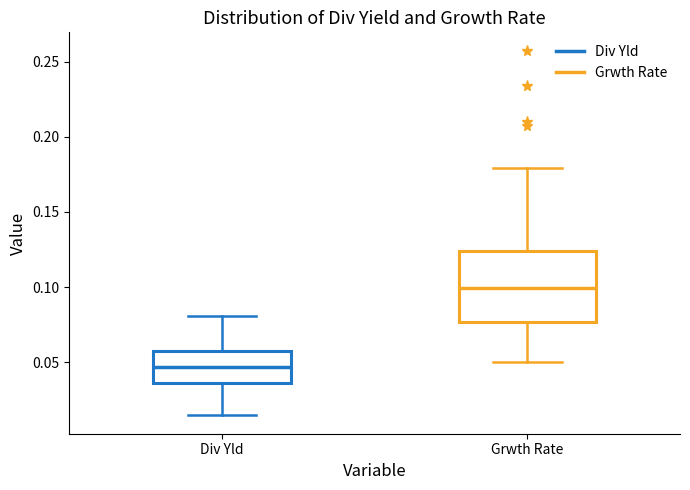

Where is the upper edge of the box for Div Yld on the y-axis? The values are not printed on the chart, so give them approximately, as read against the axis.

0.055